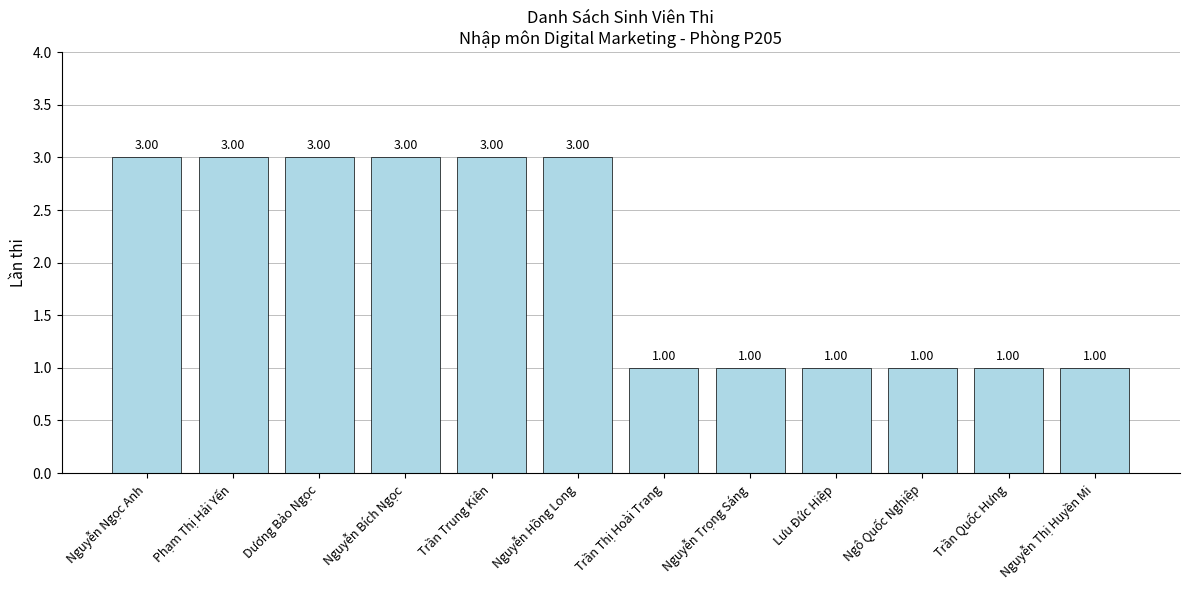

What is the smallest value displayed?

1